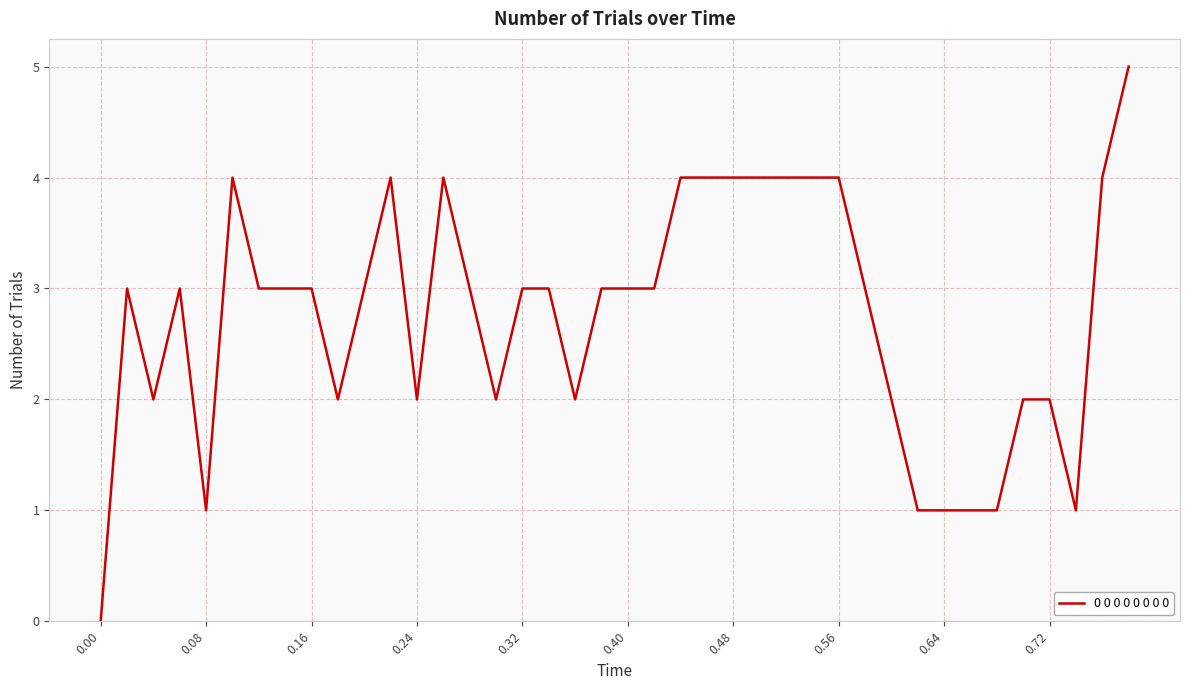

What is the greatest value displayed?

5